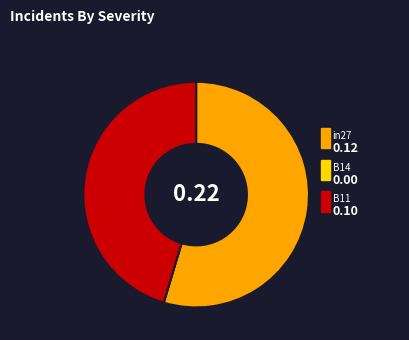

To the nearest percent, what portion does in27 represent?

55%